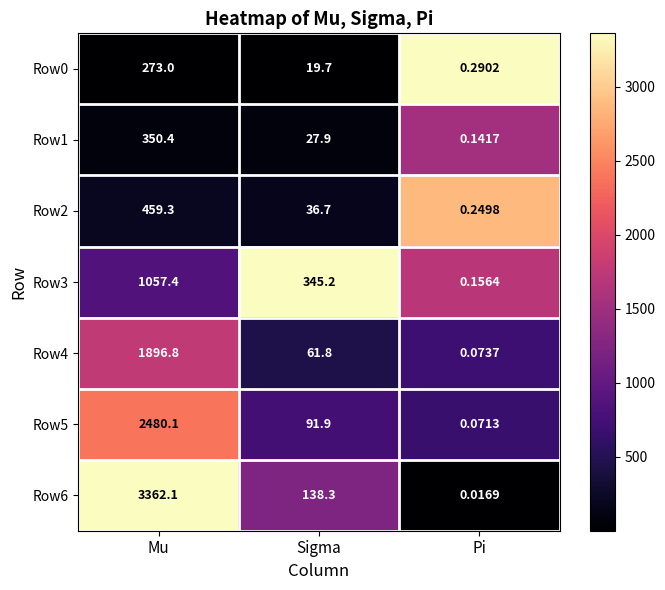

Which series has the largest range (max minus min)?

Row6